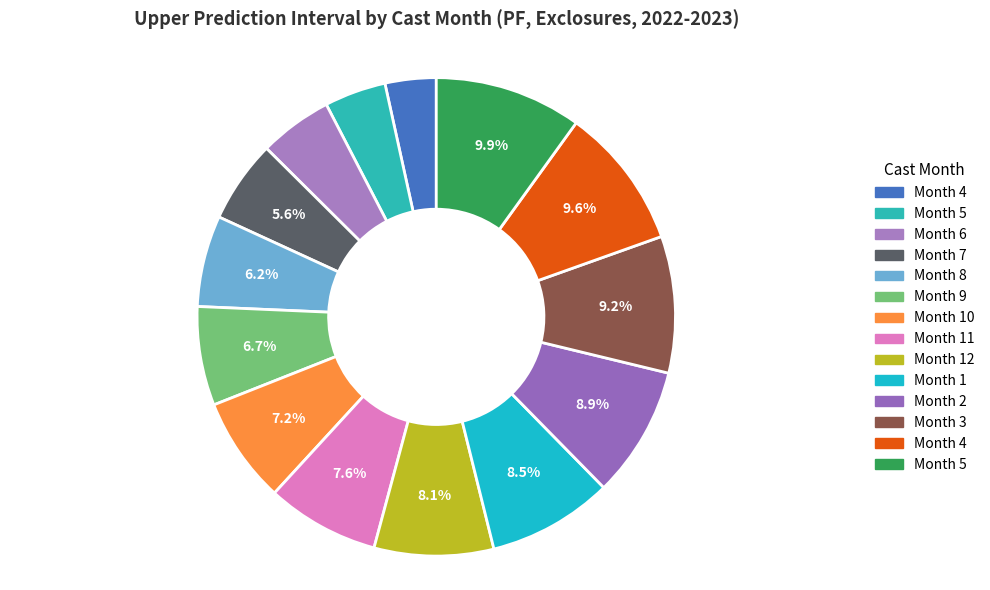

Count the number of slices in the pie.

14